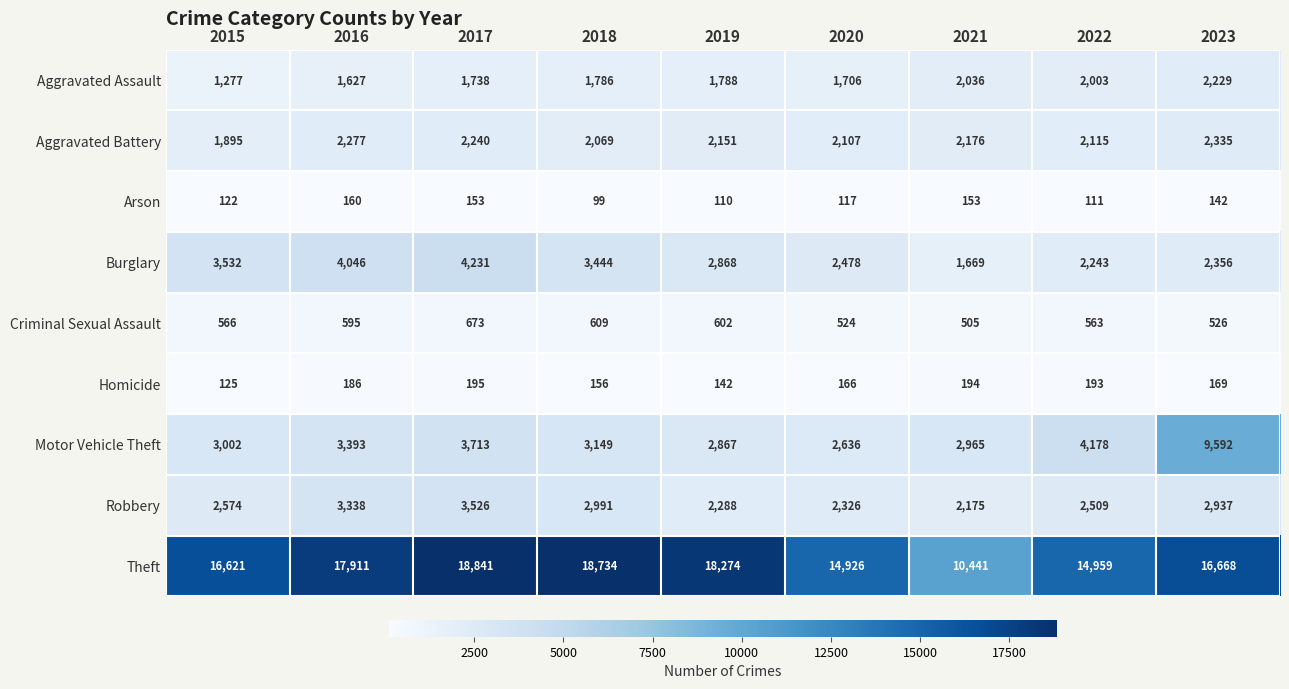

Rank the series at 2015 from lowest to highest value.

Arson, Homicide, Criminal Sexual Assault, Aggravated Assault, Aggravated Battery, Robbery, Motor Vehicle Theft, Burglary, Theft